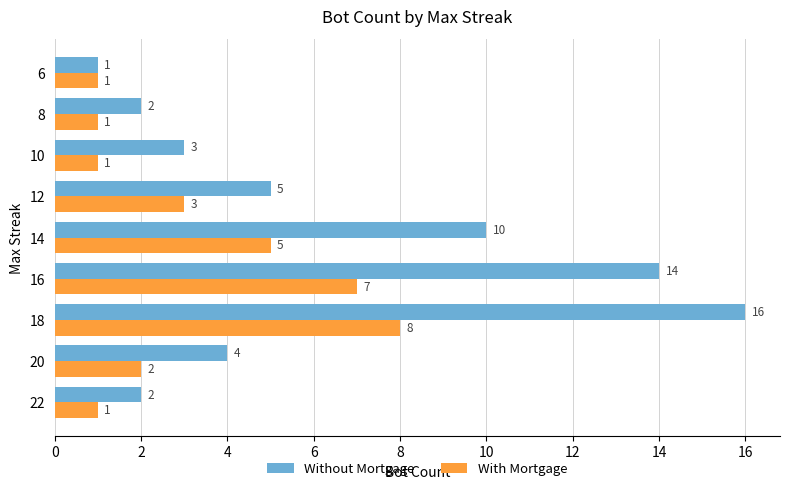

How many With Mortgage values are between 1 and 5?

7